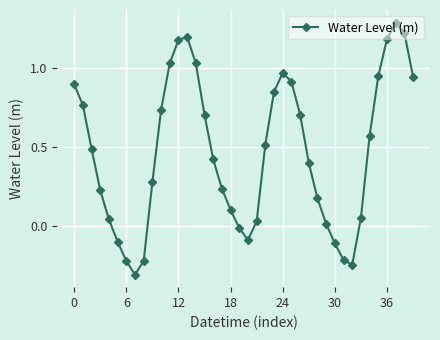

What is the difference between the second highest and second lowest values?

1.5